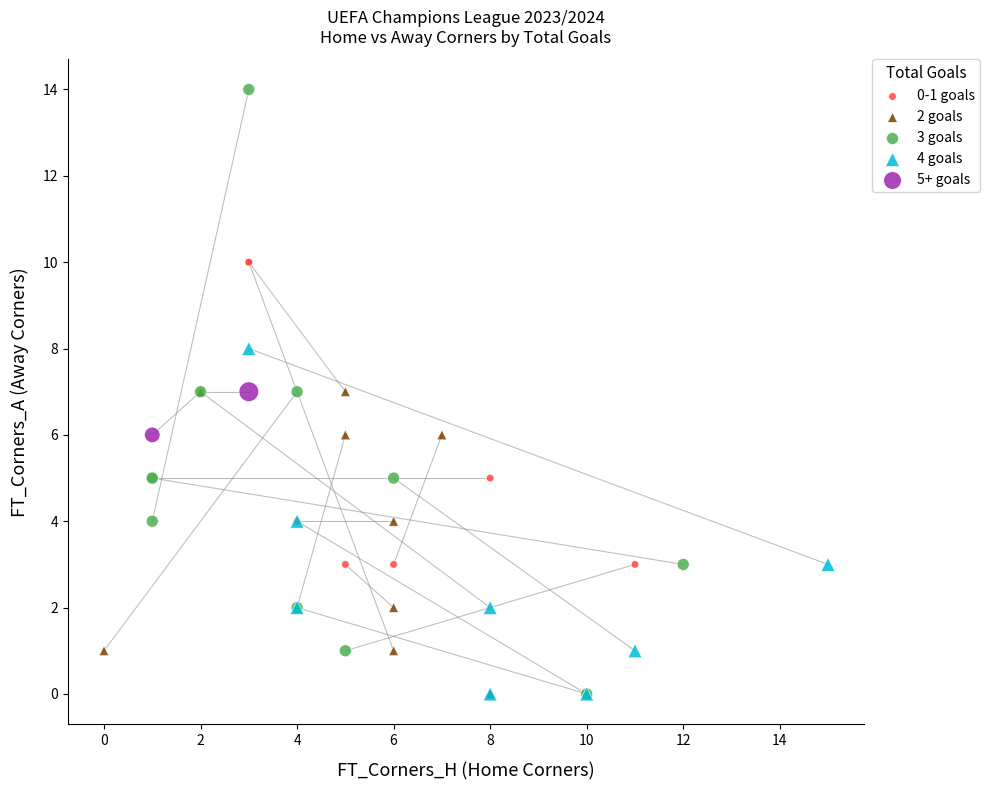

What are all the series names shown in the legend?

0-1 goals, 2 goals, 3 goals, 4 goals, 5+ goals